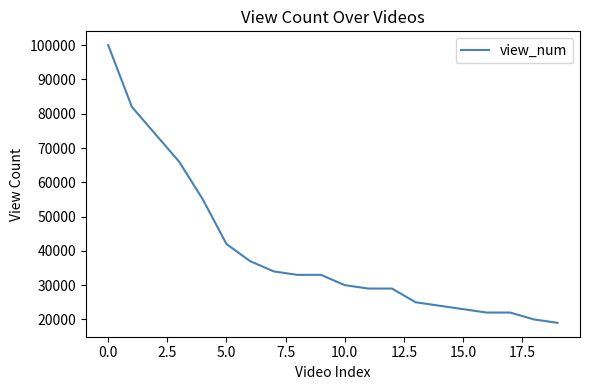

What is the smallest value displayed?

19000